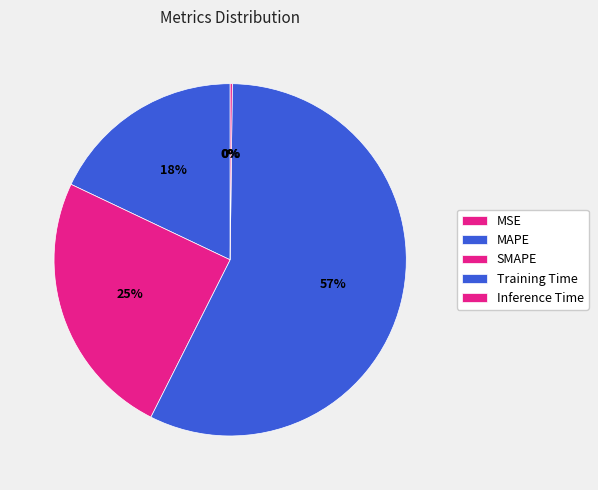

Does any single category account for the majority?

Yes